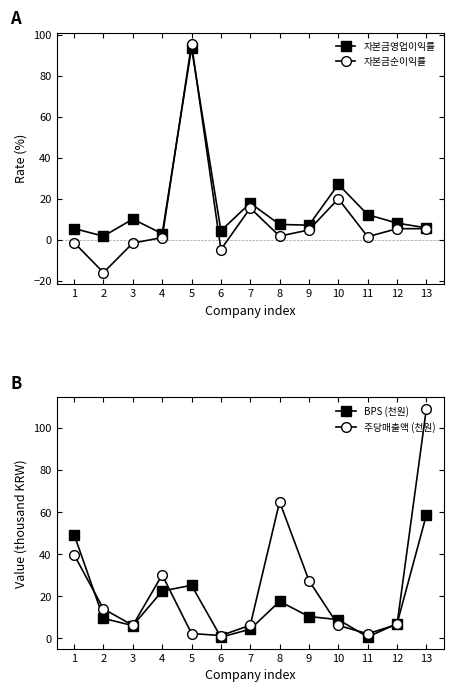

Where is the first local maximum for 자본금순이익률?

5